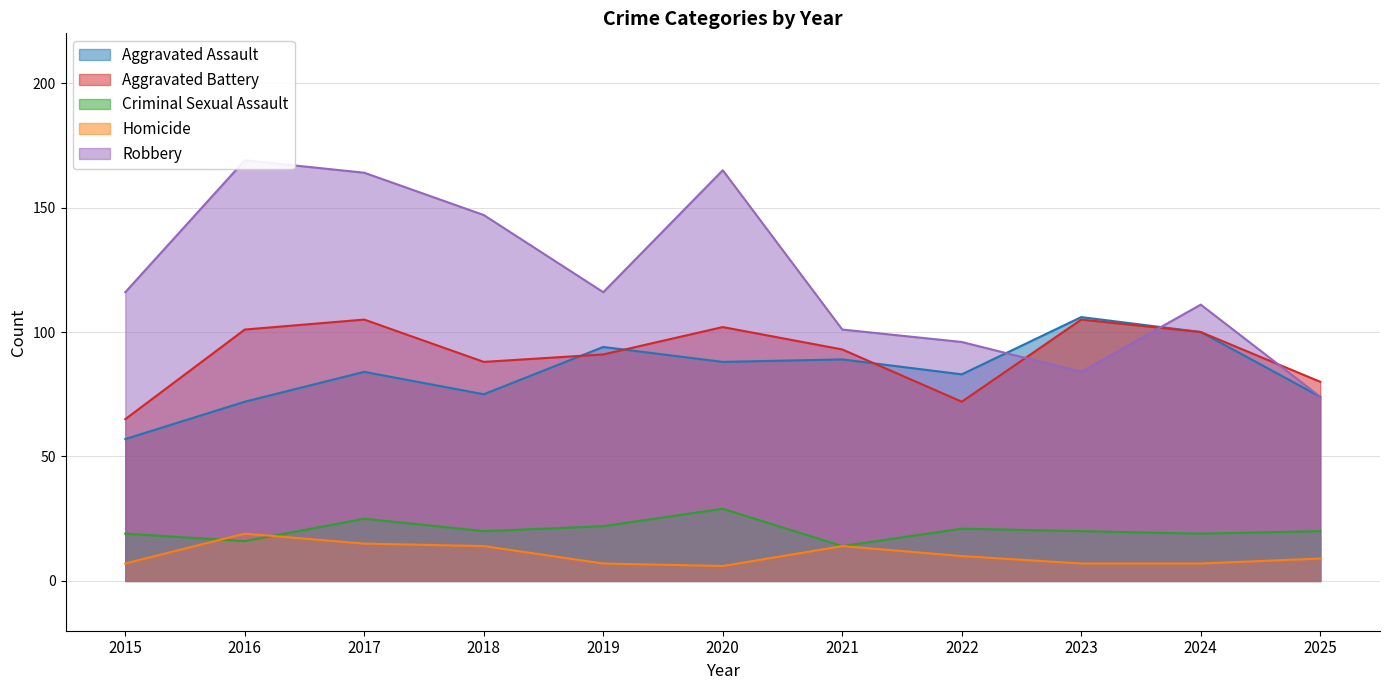

Where is the first local maximum for Aggravated Assault?

2017